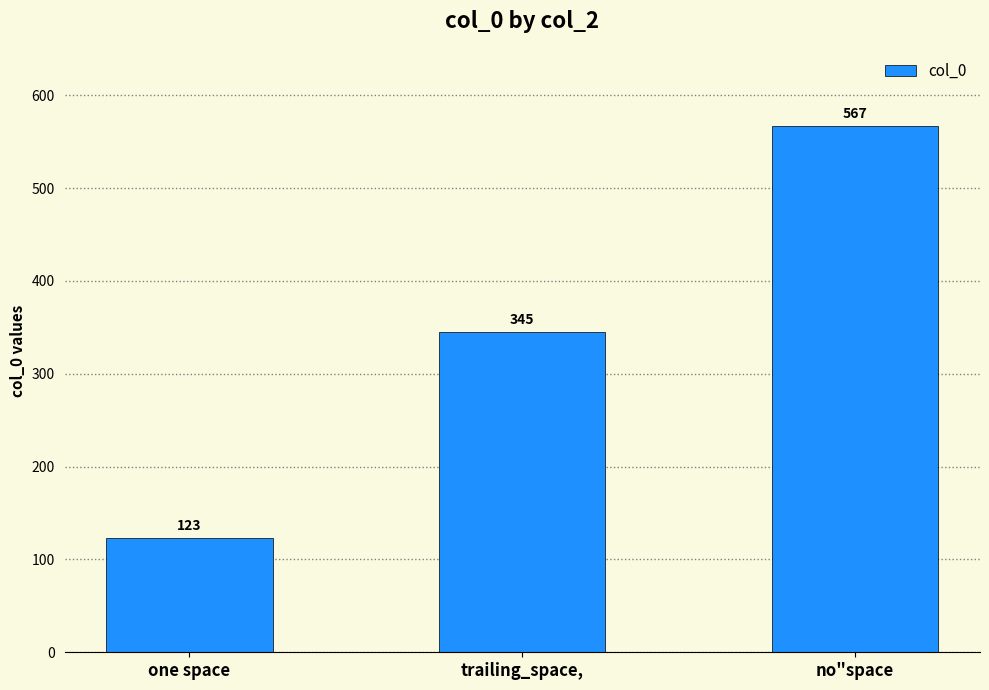

What is the value of the 3rd bar from the left?

567